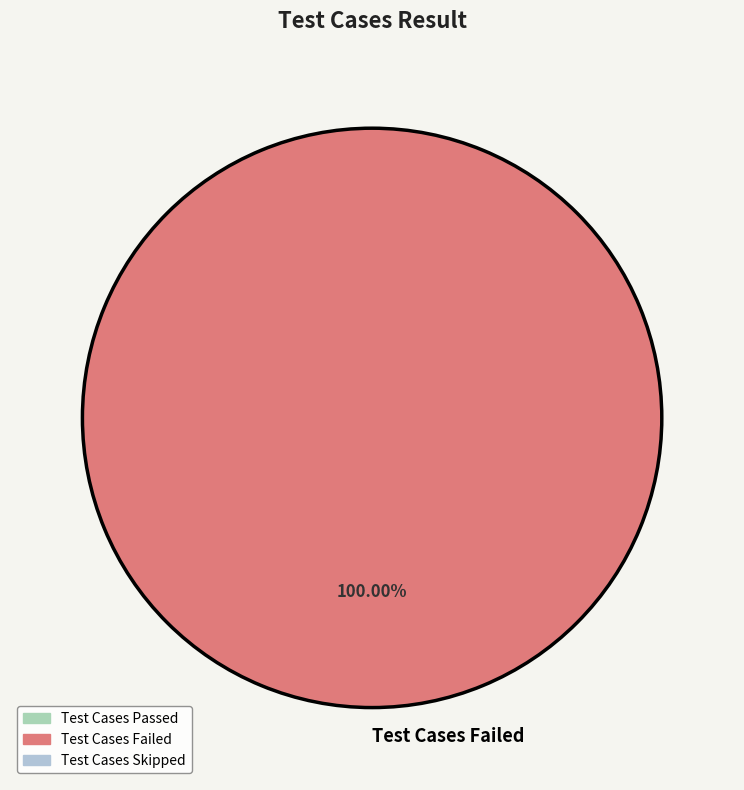

How many slices are in this pie chart?

1